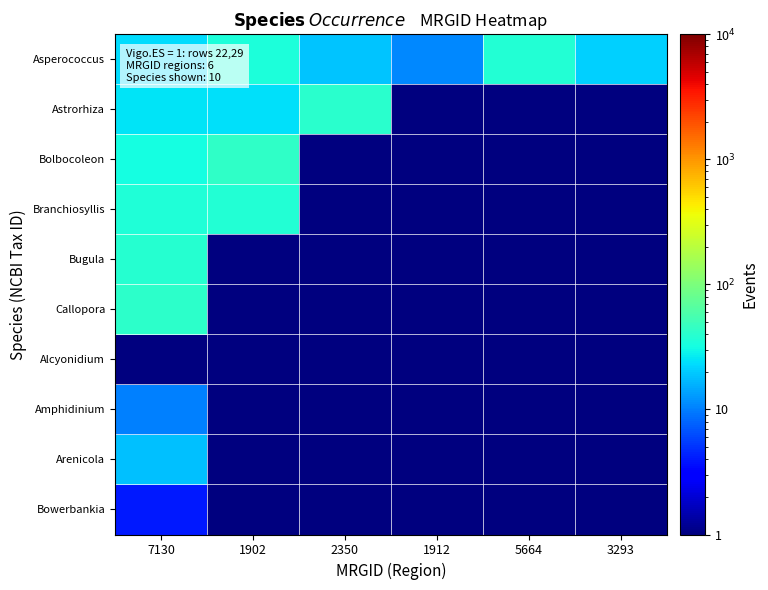

Between 1912 and 5664, which series saw the biggest shift?

Asperococcus